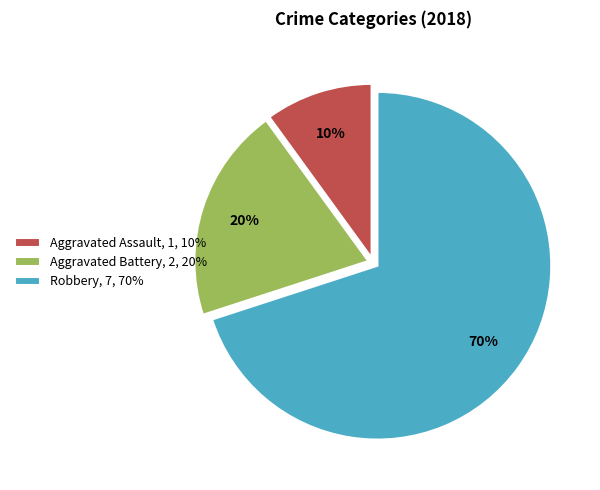

Which has a higher value, Aggravated Assault or Aggravated Battery?

Aggravated Battery